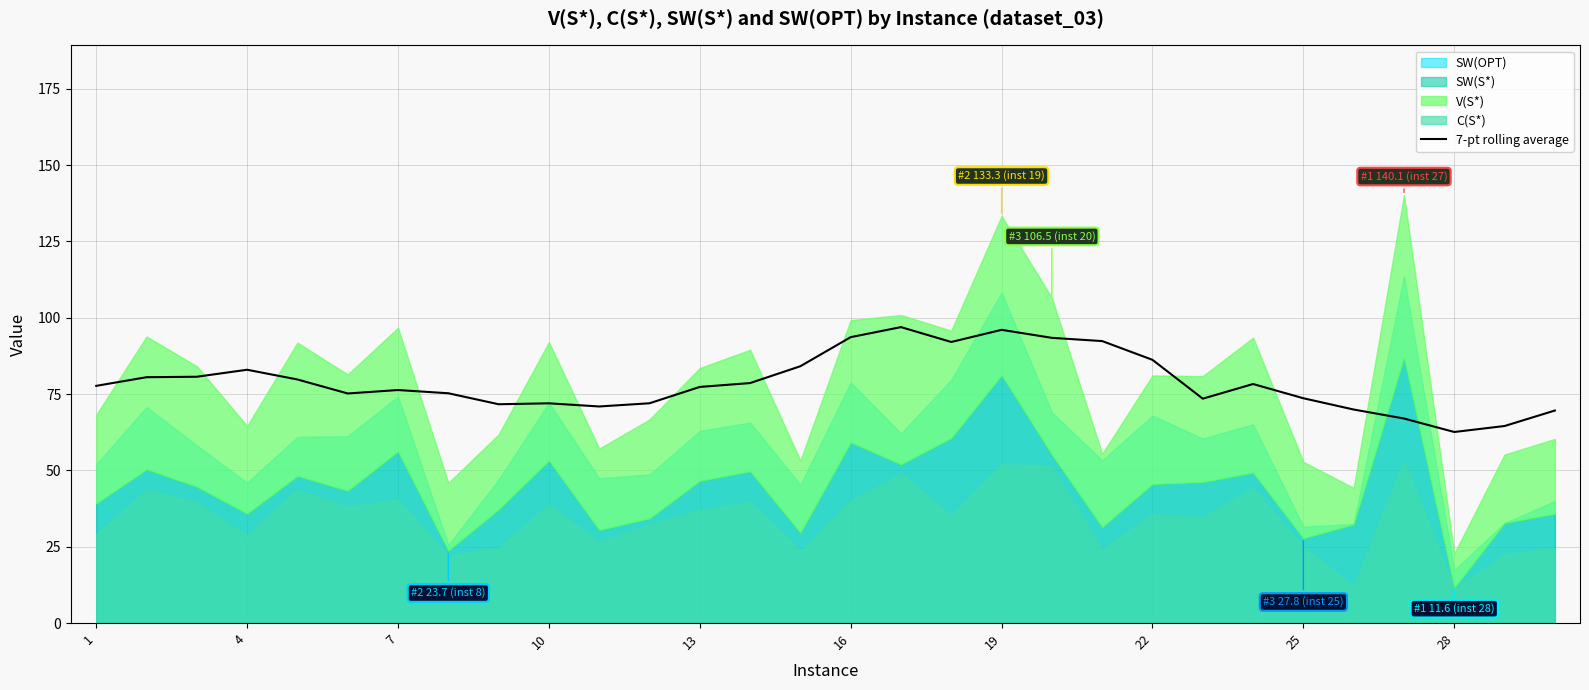

What is the minimum value for 7-pt rolling average?

62.6